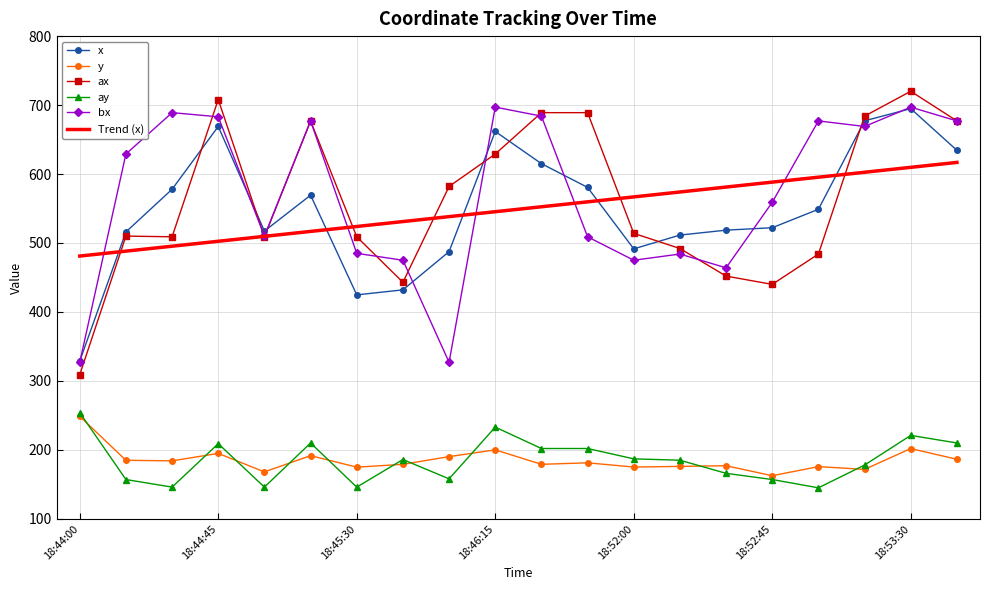

True or false: bx and y cross at least once.

False